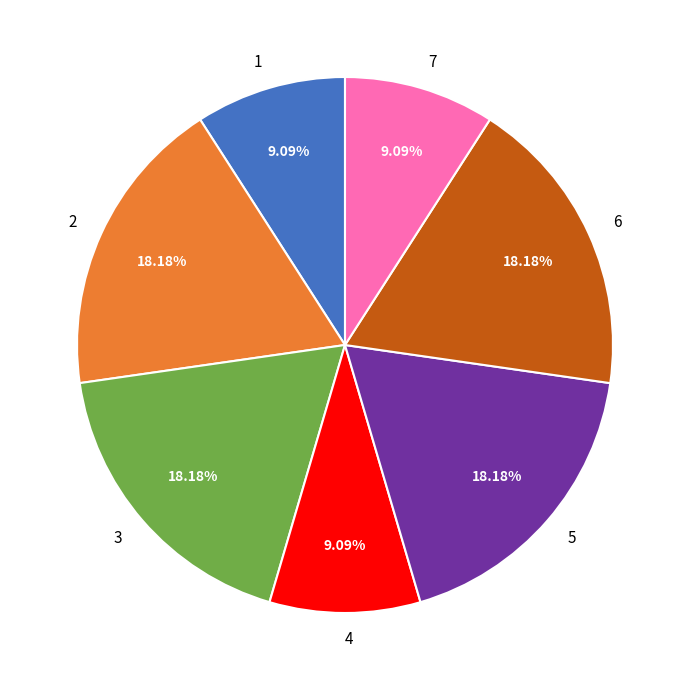

To the nearest percent, what is the difference between the largest and smallest slice percentages?

9%